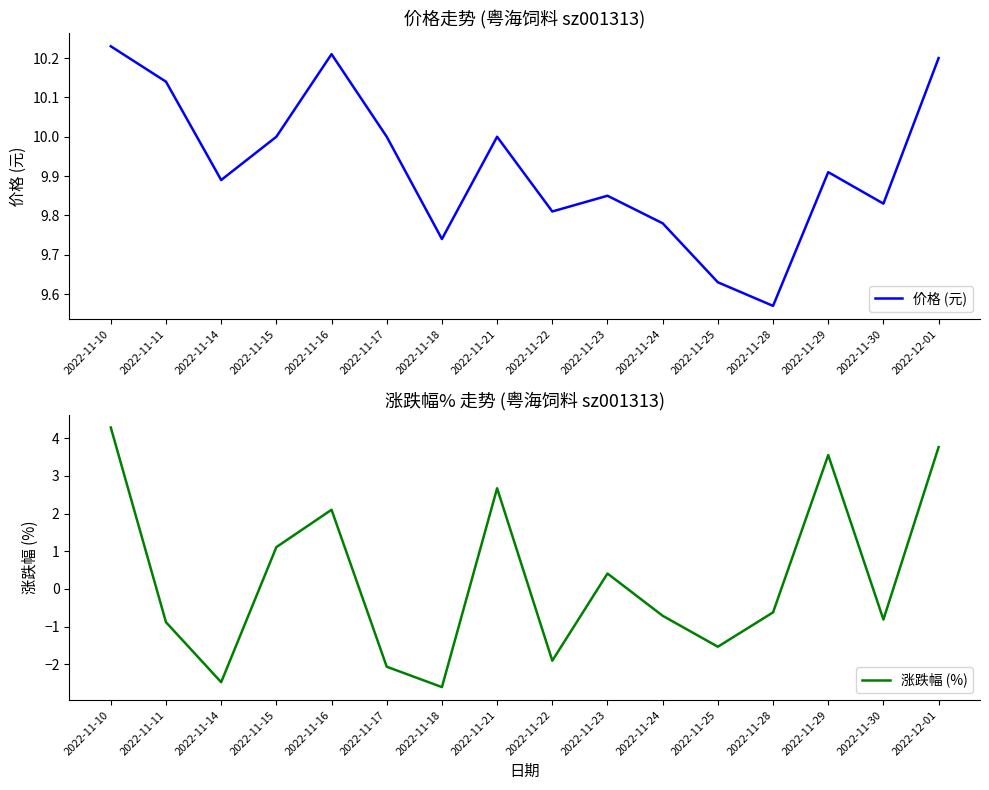

True or false: 涨跌幅 (%) has more than 1 interior local peaks.

True